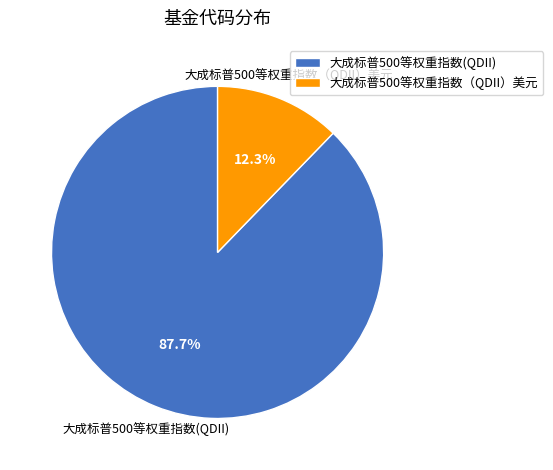

What is the majority slice?

大成标普500等权重指数(QDII)